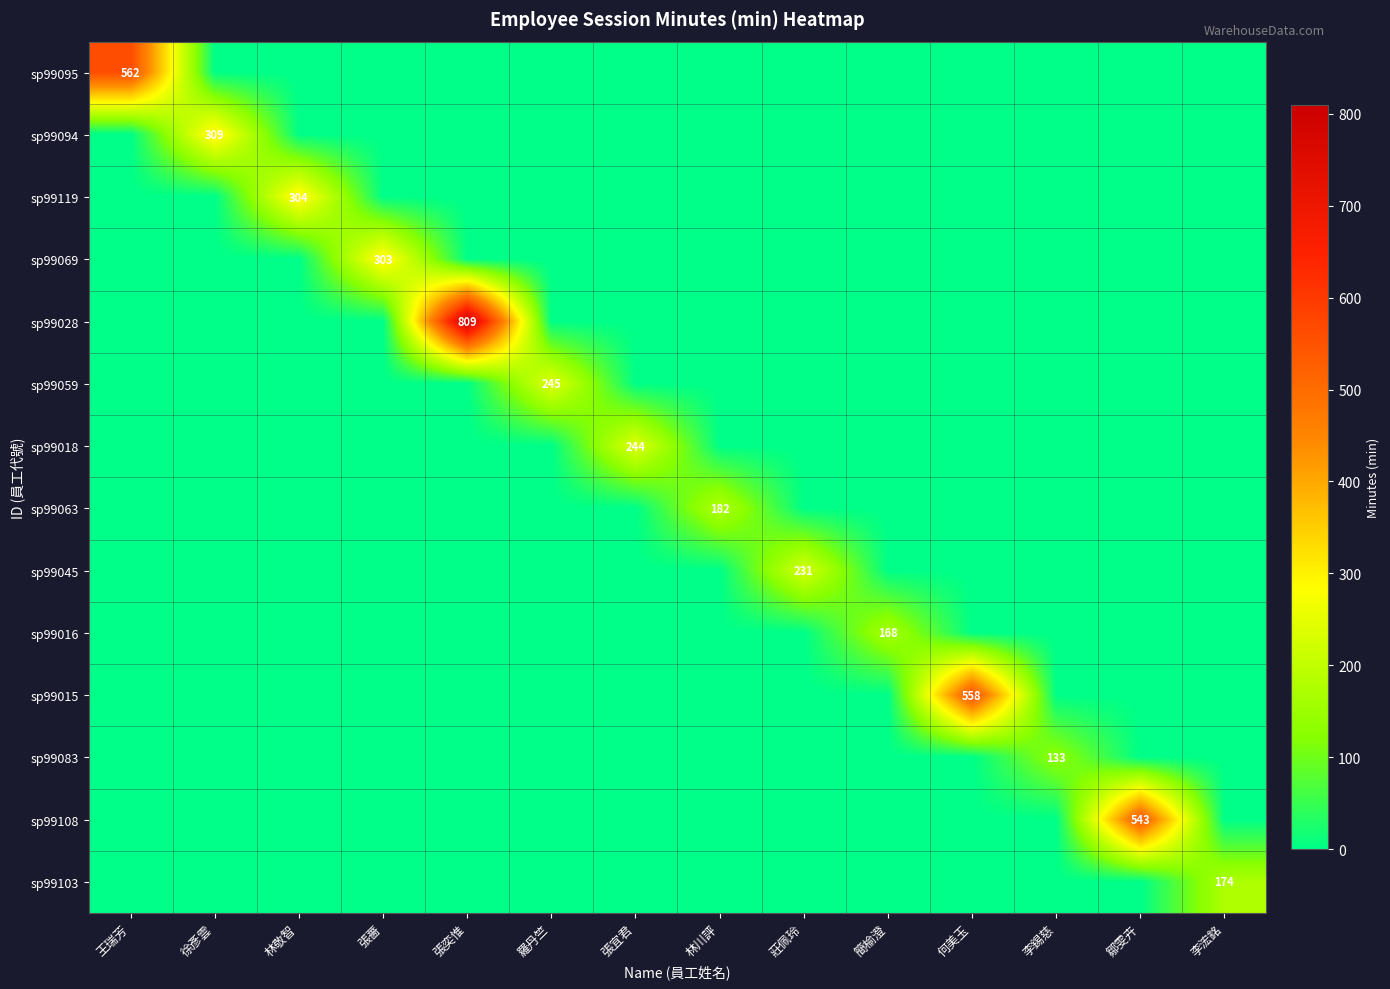

Rank the series by their maximum value, from lowest to highest.

sp99083, sp99016, sp99103, sp99063, sp99045, sp99018, sp99059, sp99069, sp99119, sp99094, sp99108, sp99015, sp99095, sp99028